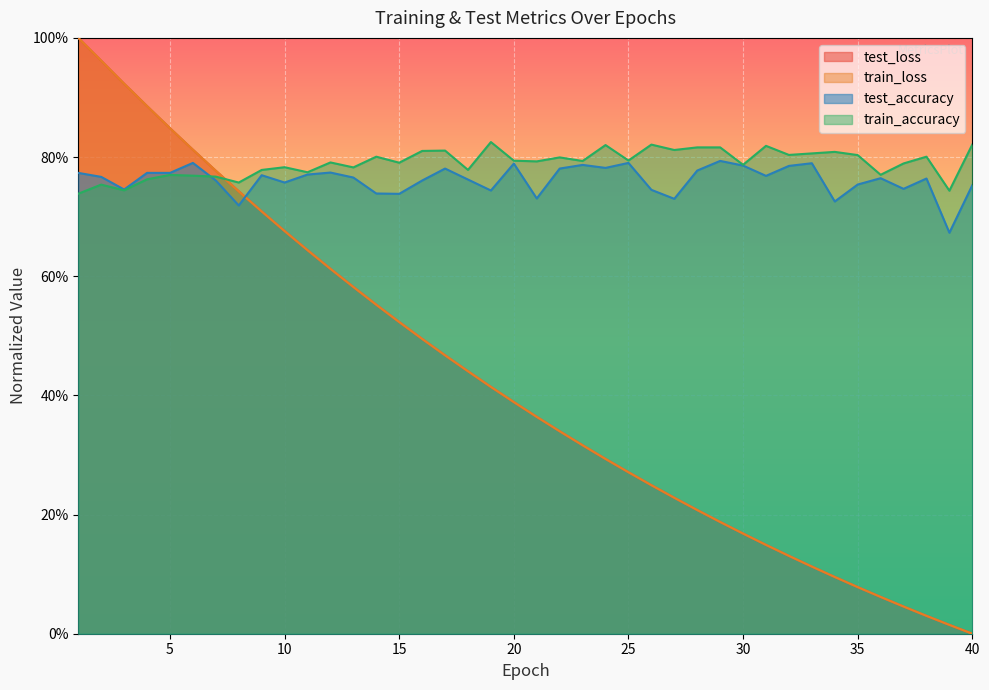

True or false: test_loss has a value of 0.2 at 26.

False